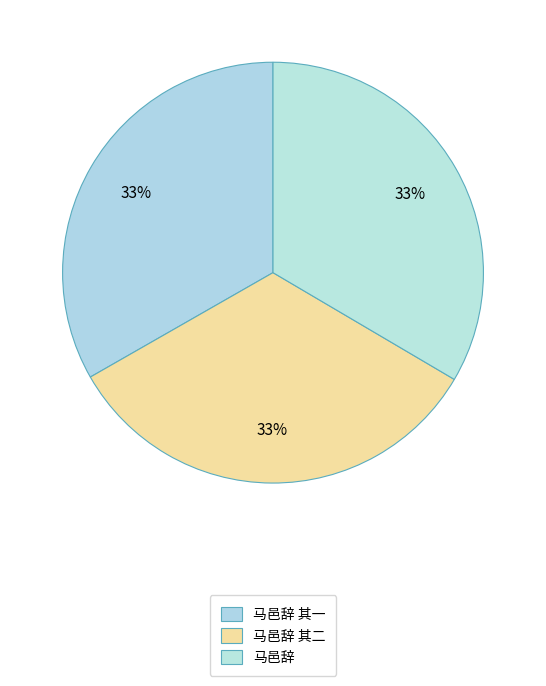

Does any single category account for the majority?

No